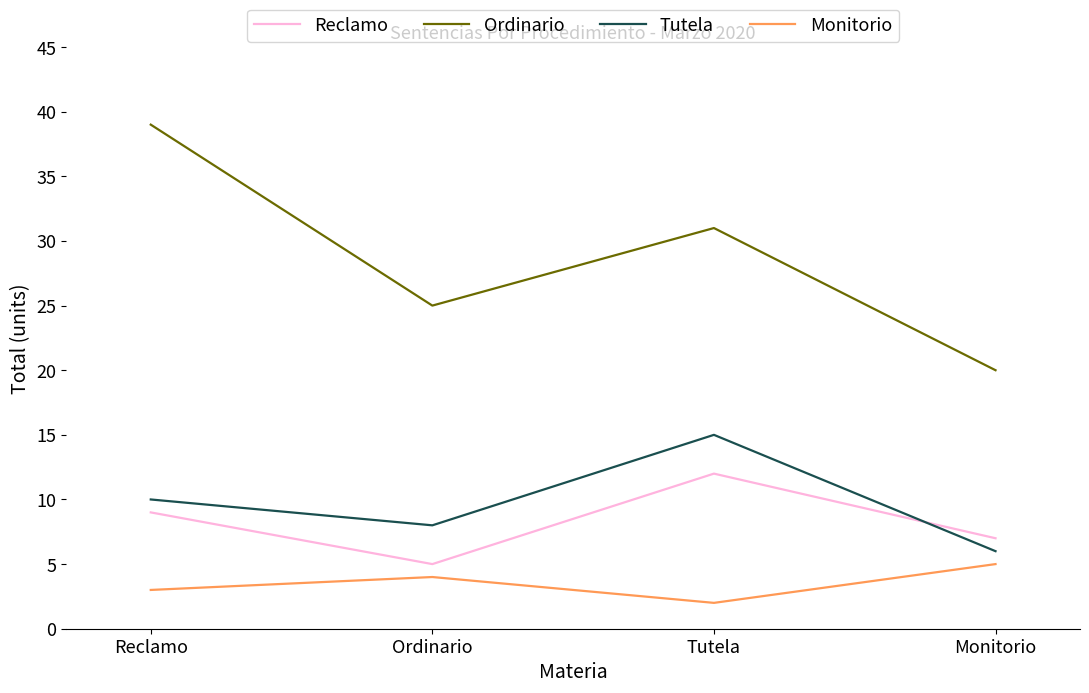

Reading left to right, list all the values displayed in this chart.

Reclamo: 9	5	12	7
Ordinario: 39	25	31	20
Tutela: 10	8	15	6
Monitorio: 3	4	2	5